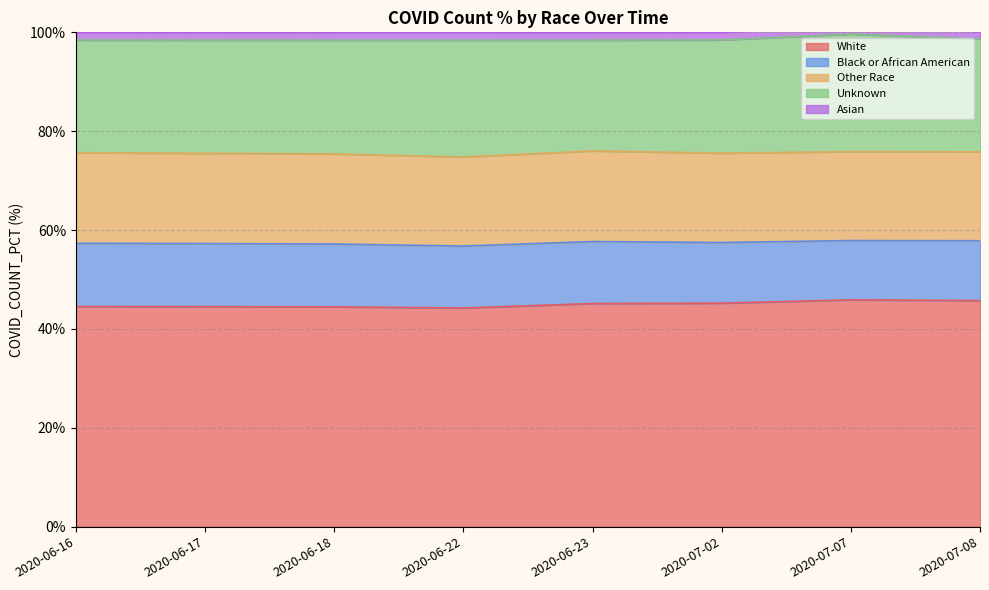

What position from the right is 2020-07-07?

2